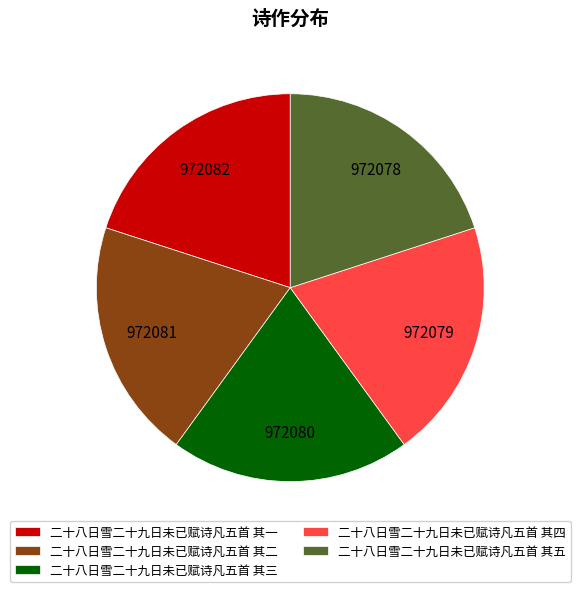

How many segments does this pie chart have?

5